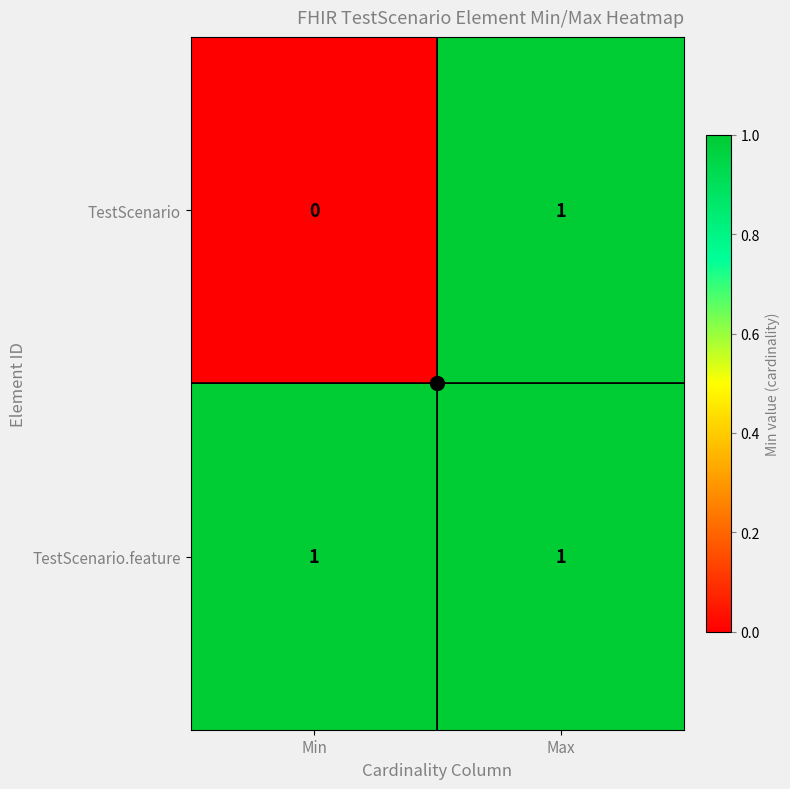

Rank the series by their average value, from lowest to highest.

TestScenario, TestScenario.feature